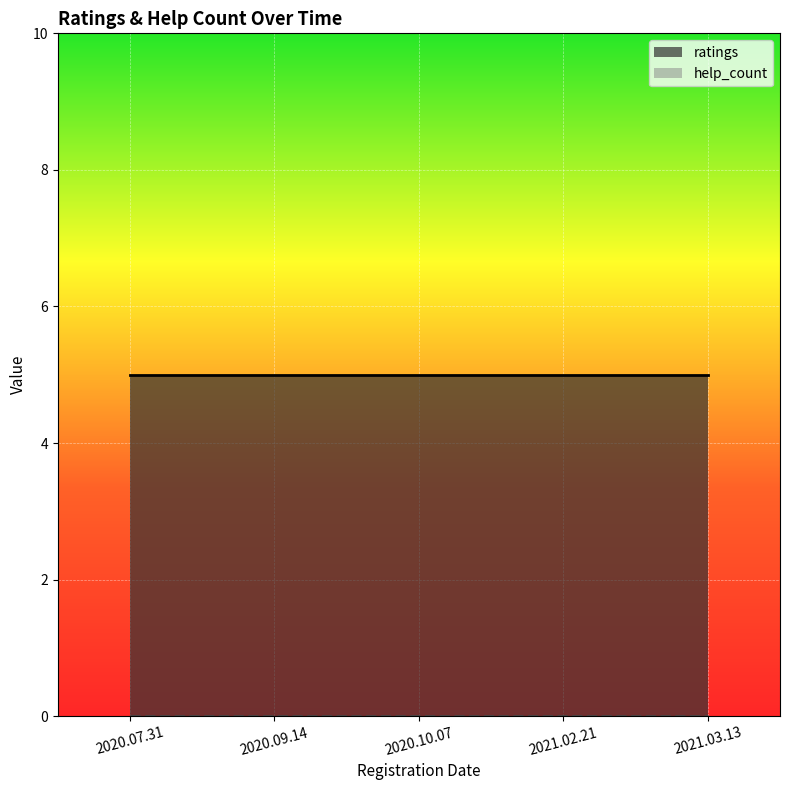

At which label is ratings closest to 5?

2020.07.31